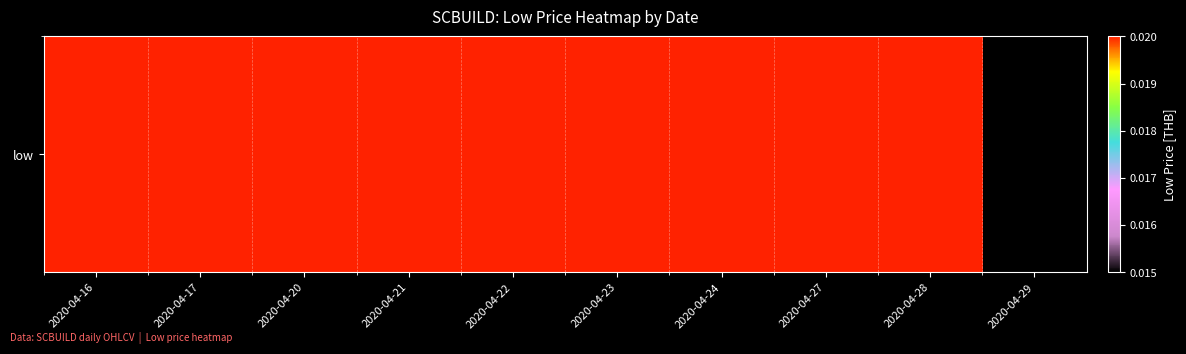

What is the sum of all values?

0.2